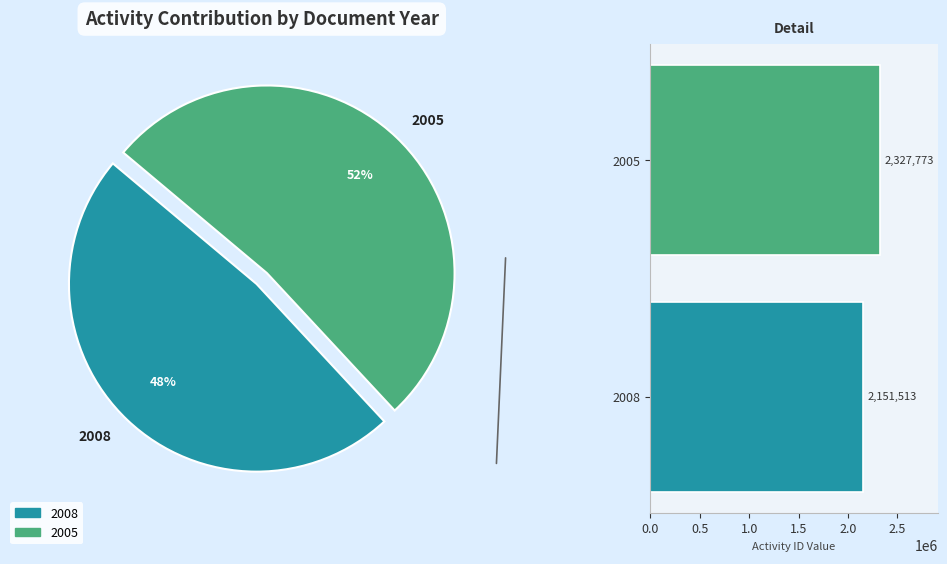

Which slice represents more than half of the pie?

2005